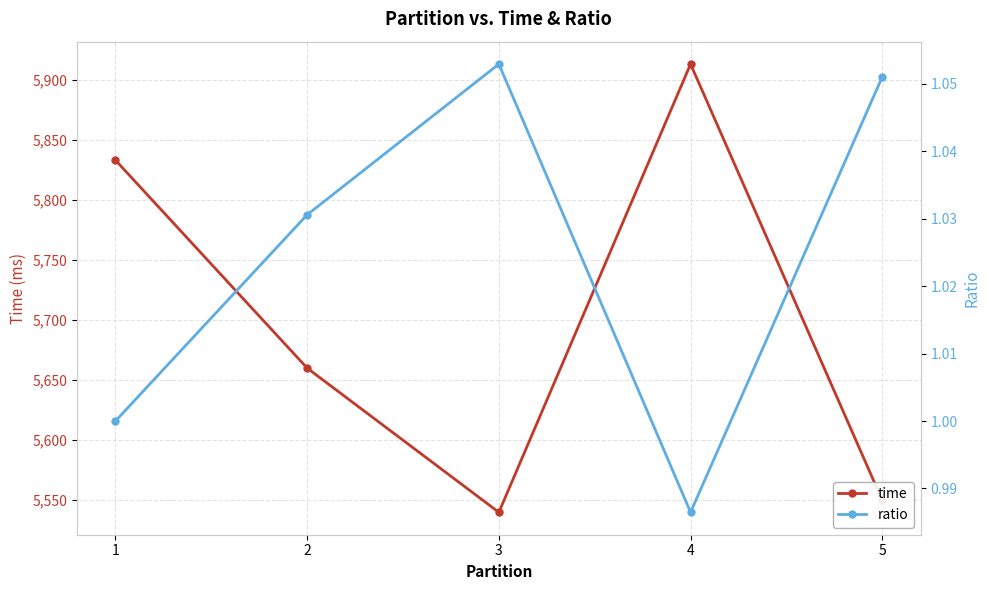

What is the highest value of the time series?

5913